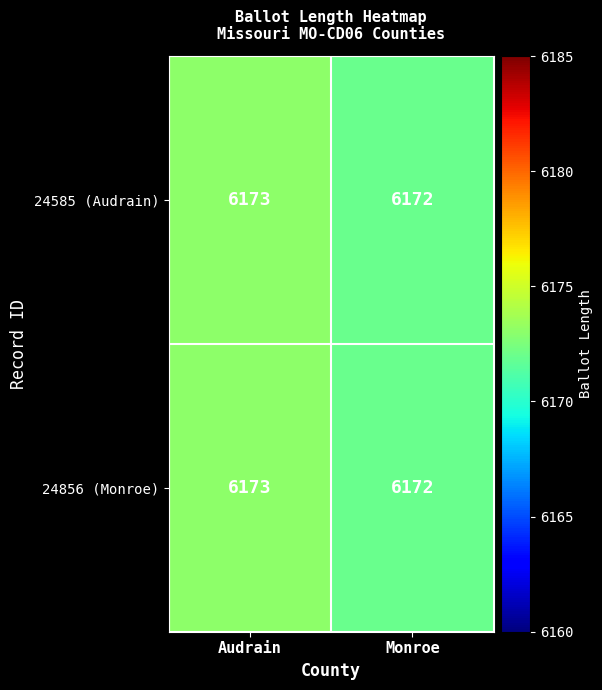

Rank the categories by 24856 (Monroe) value from highest to lowest.

Audrain, Monroe